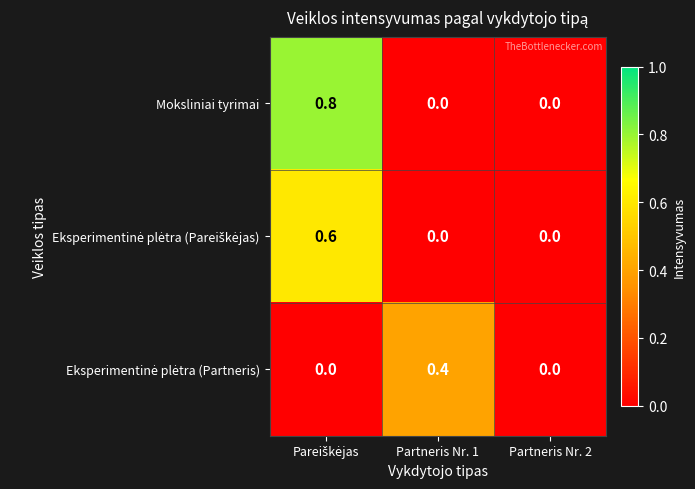

The value of Moksliniai tyrimai at Partneris Nr. 2 is 0.0. True or false?

True